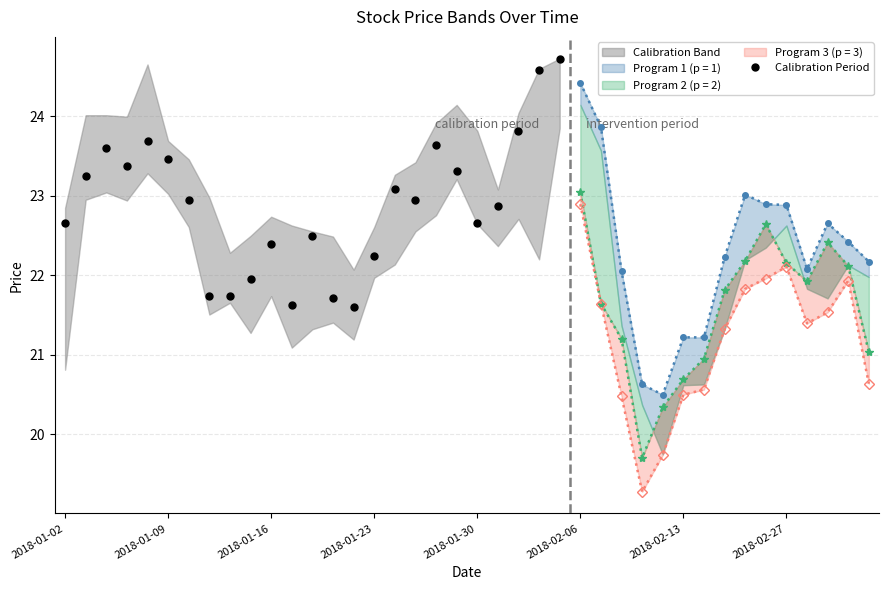

How many interior local peaks does the Calibration Period series have?

6